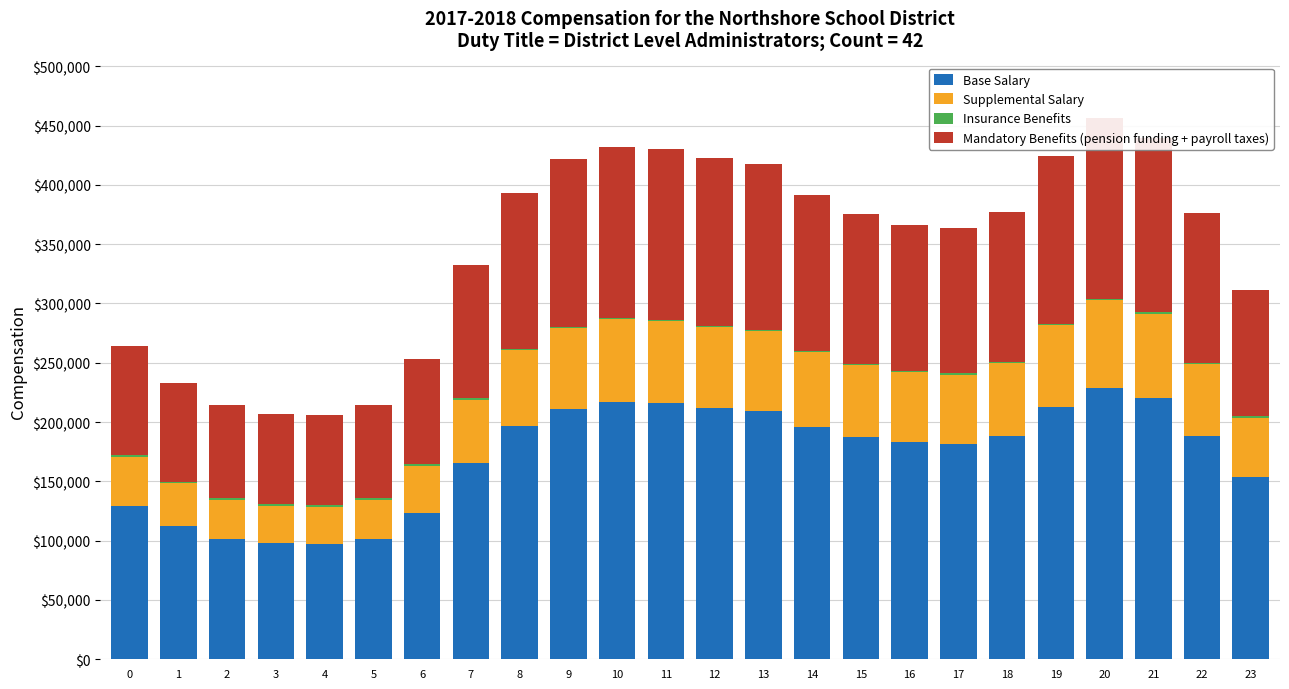

What is the highest value of the Insurance Benefits series?

1610